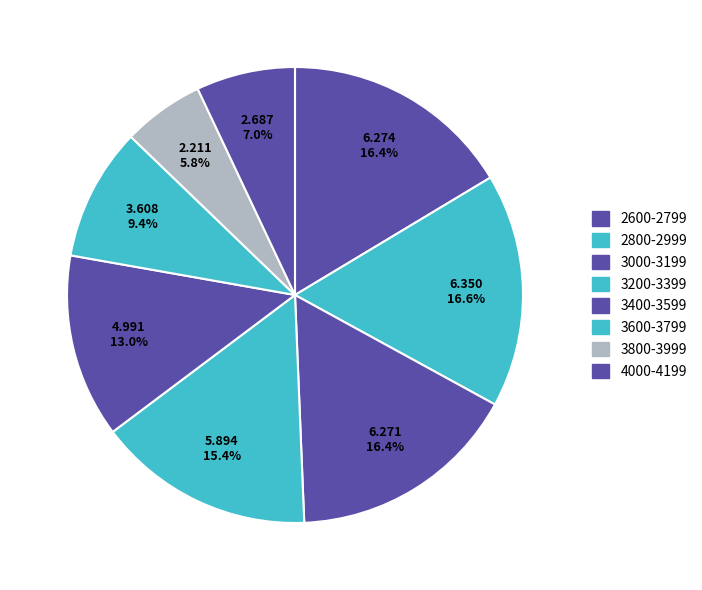

How many slices are in this pie chart?

8